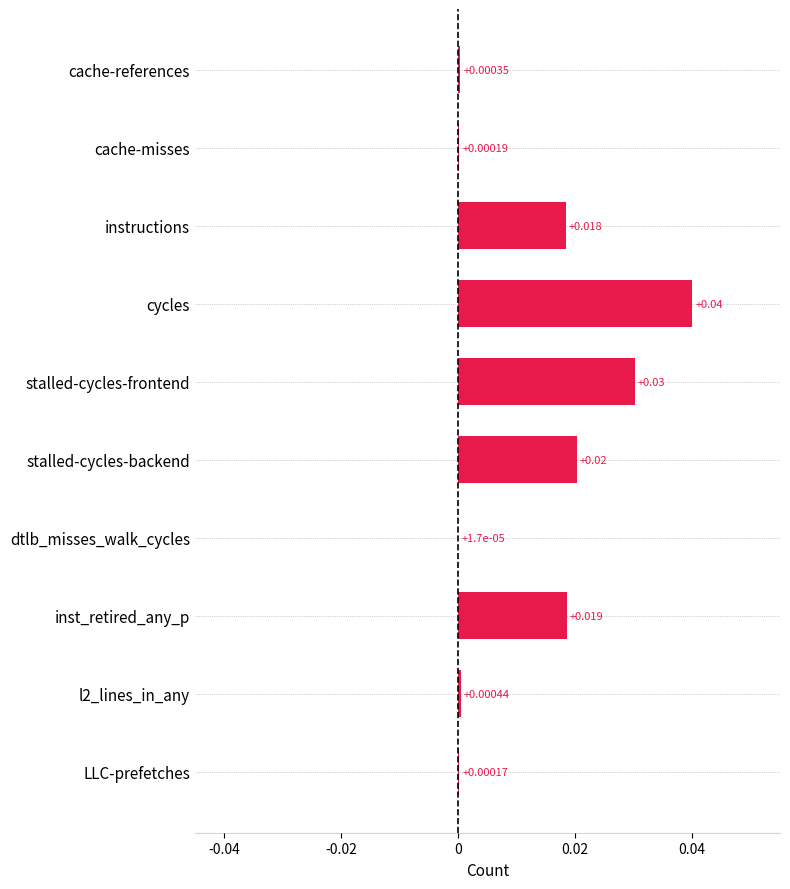

Where is the data nearest to the value 0?

dtlb_misses_walk_cycles